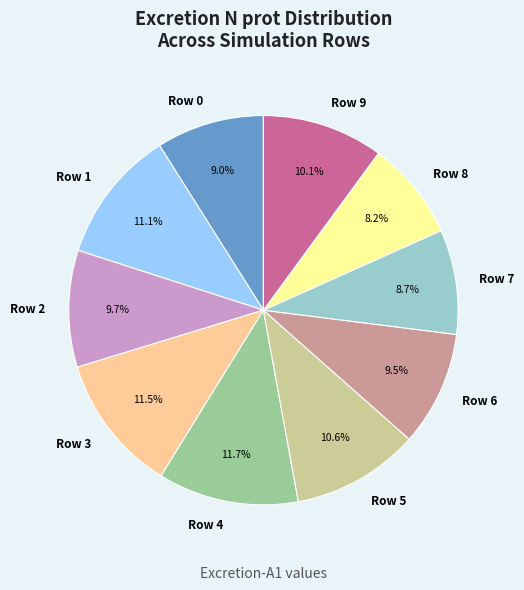

Count the number of slices in the pie.

10